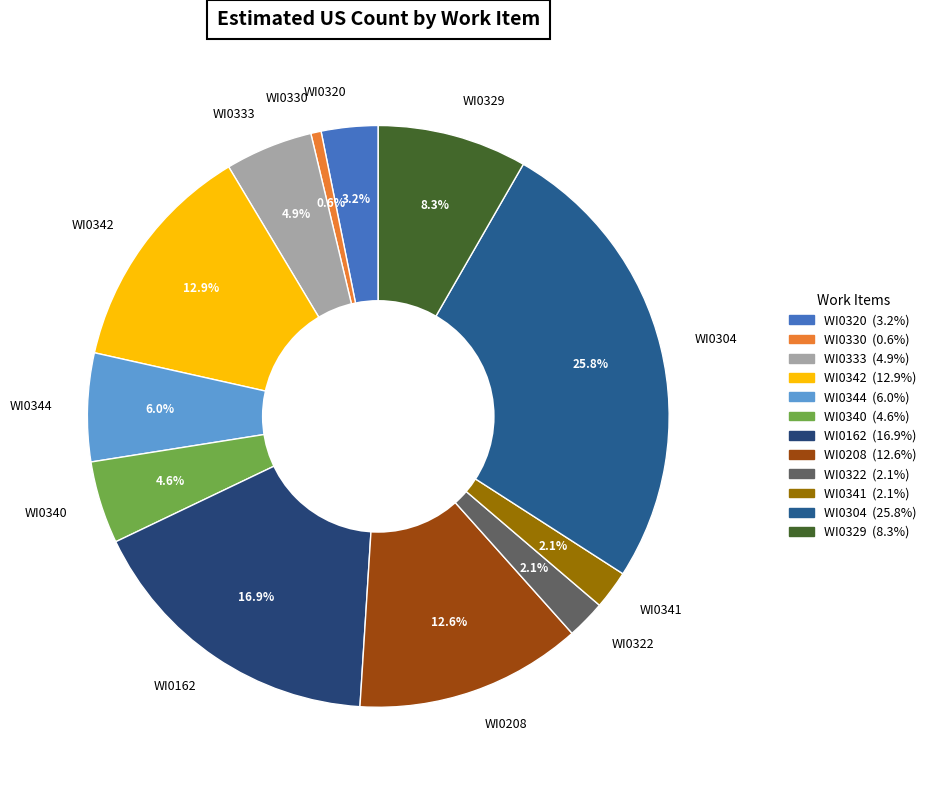

What is the largest slice in the pie chart?

WI0304